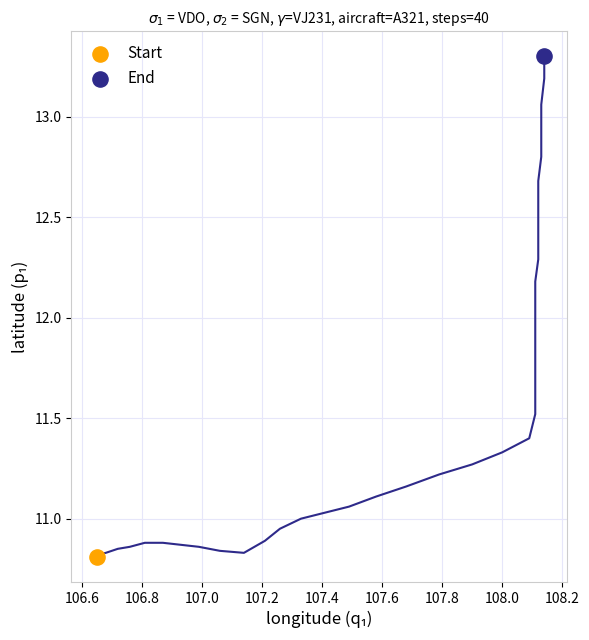

What are all the series names shown in the legend?

Start, End